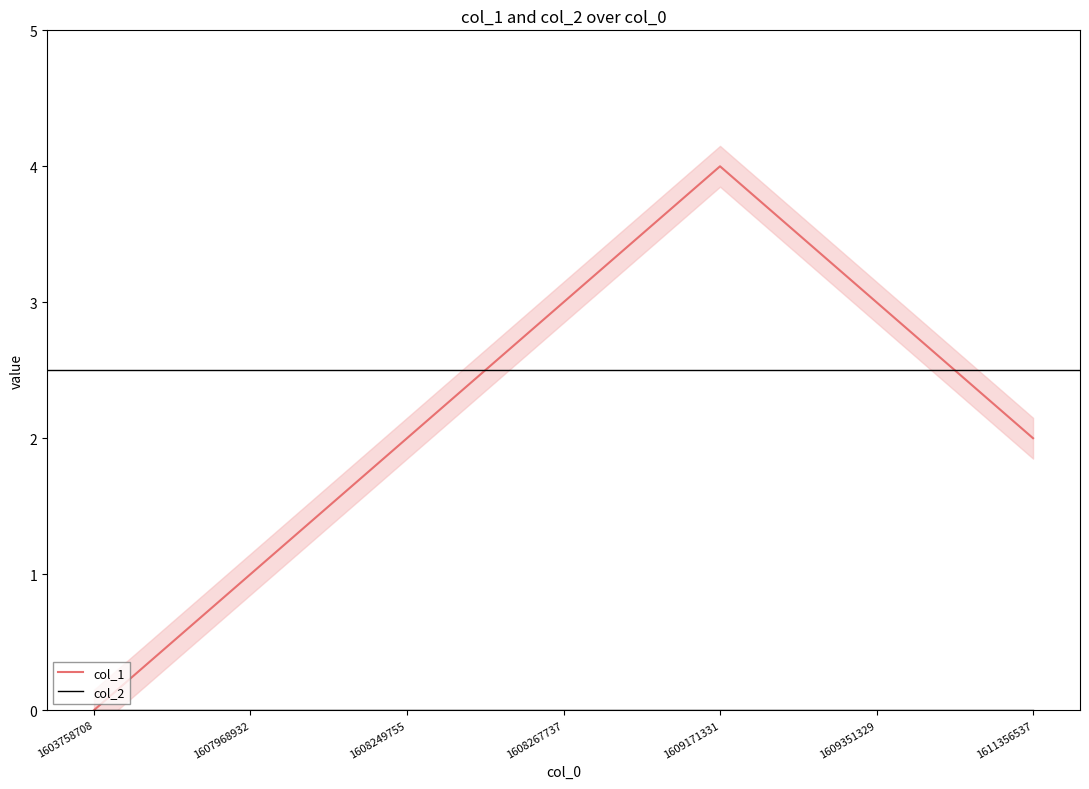

Which label corresponds to the largest value in the chart?

1609171331